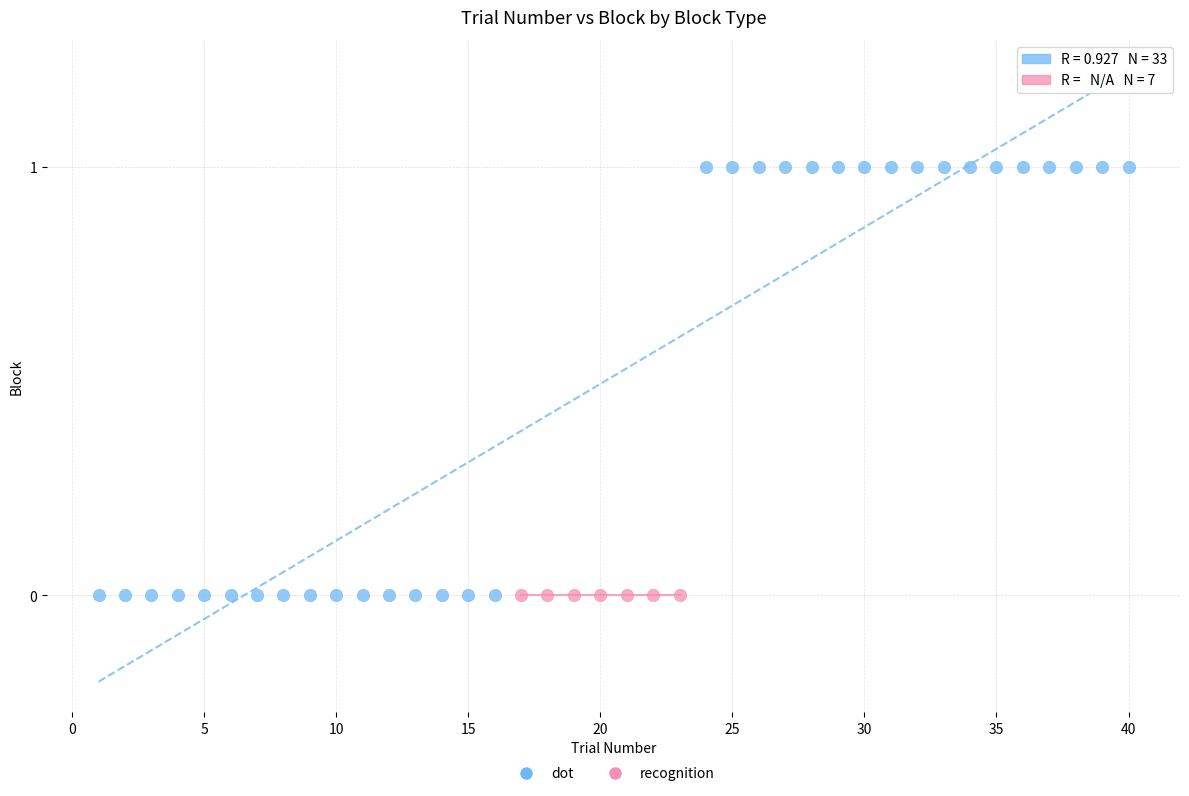

Which series reaches the maximum Y coordinate?

dot